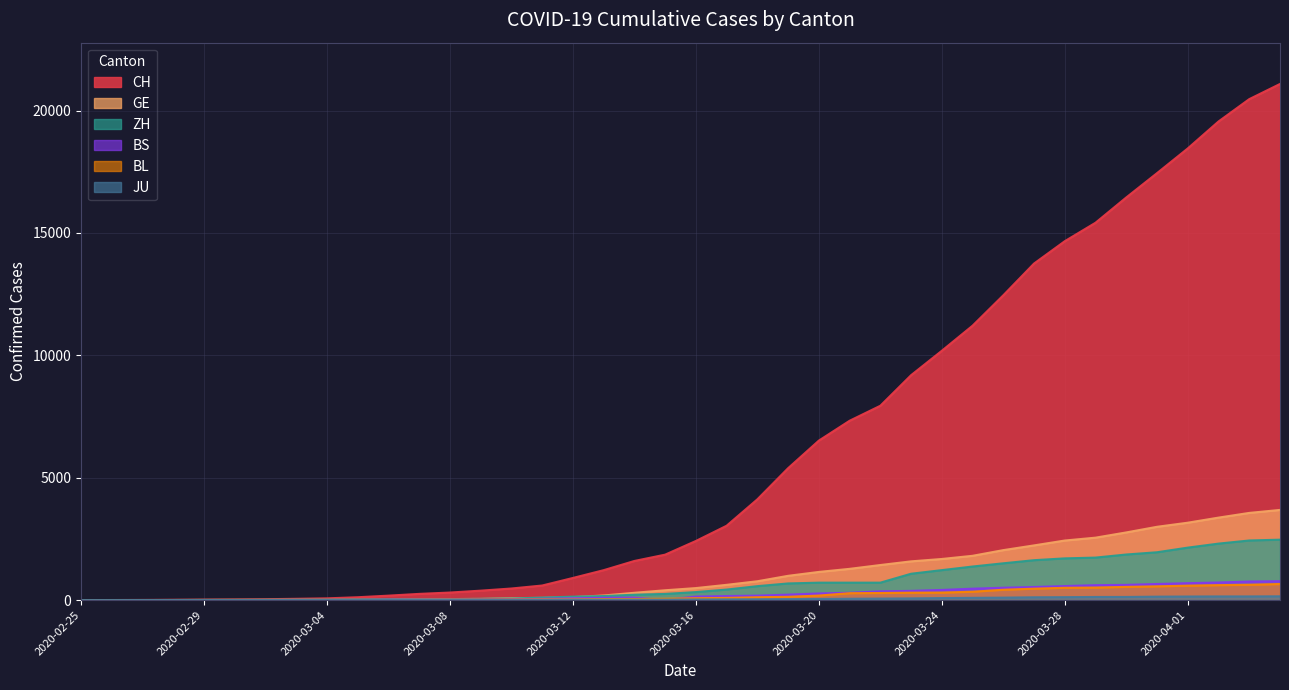

What is the label of the 13th point from the left?

2020-03-08